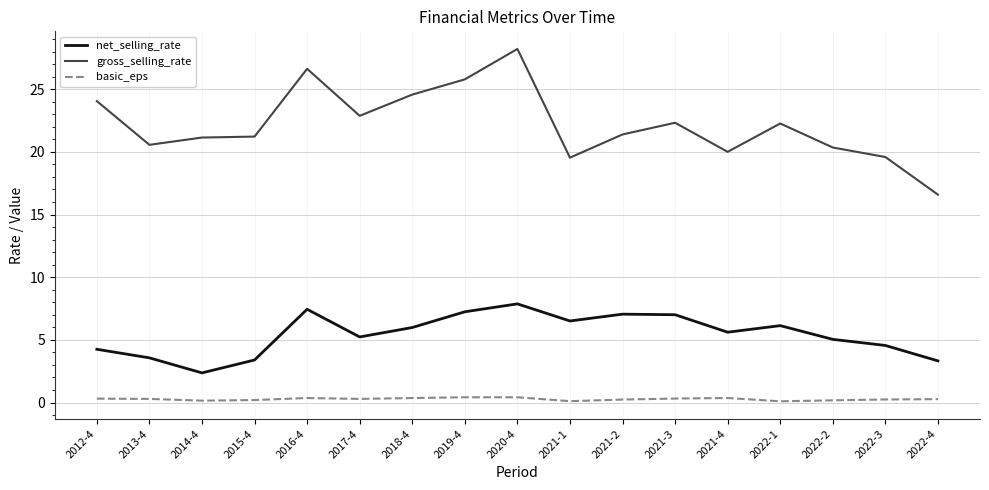

At how many categories does at least one series exceed 12?

17